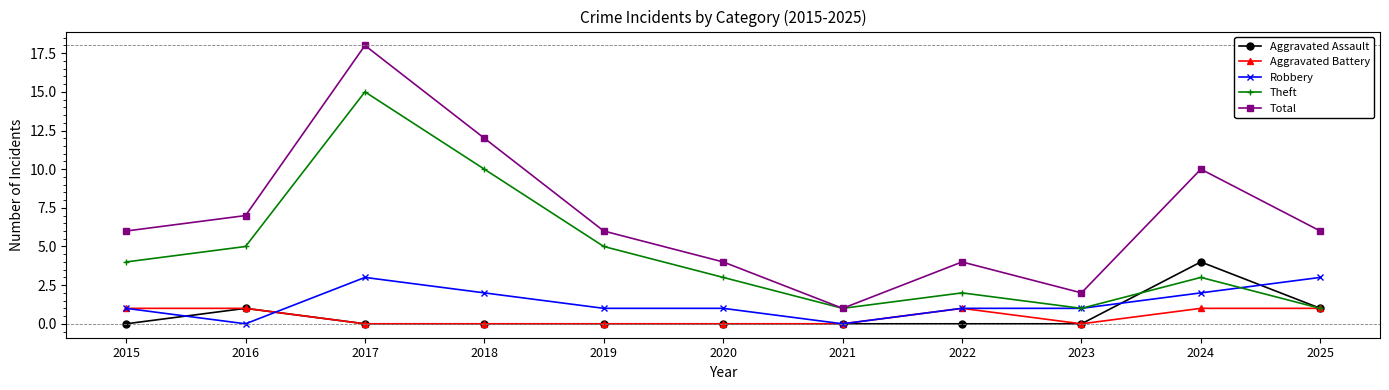

The value of Aggravated Battery at 2018 is 1. True or false?

False